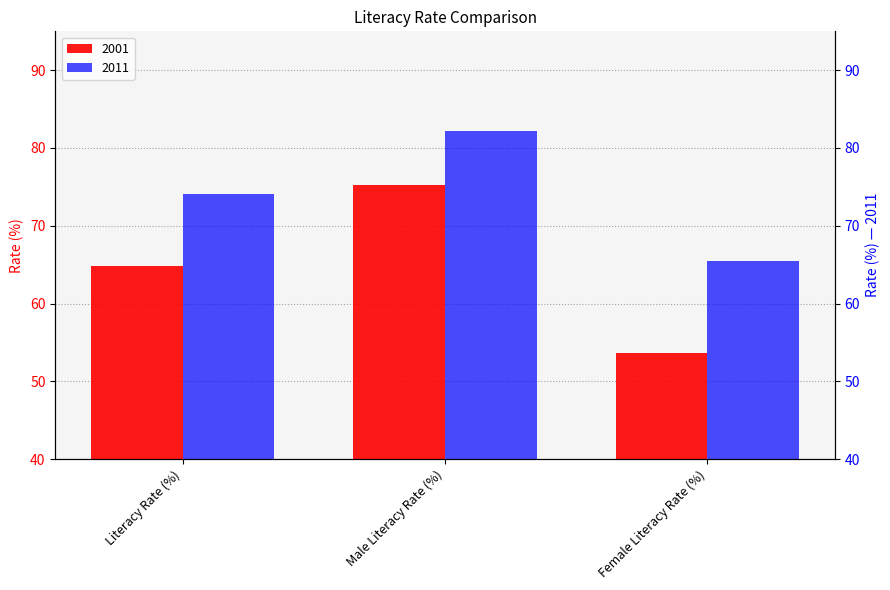

Which series has the widest spread of values?

2001